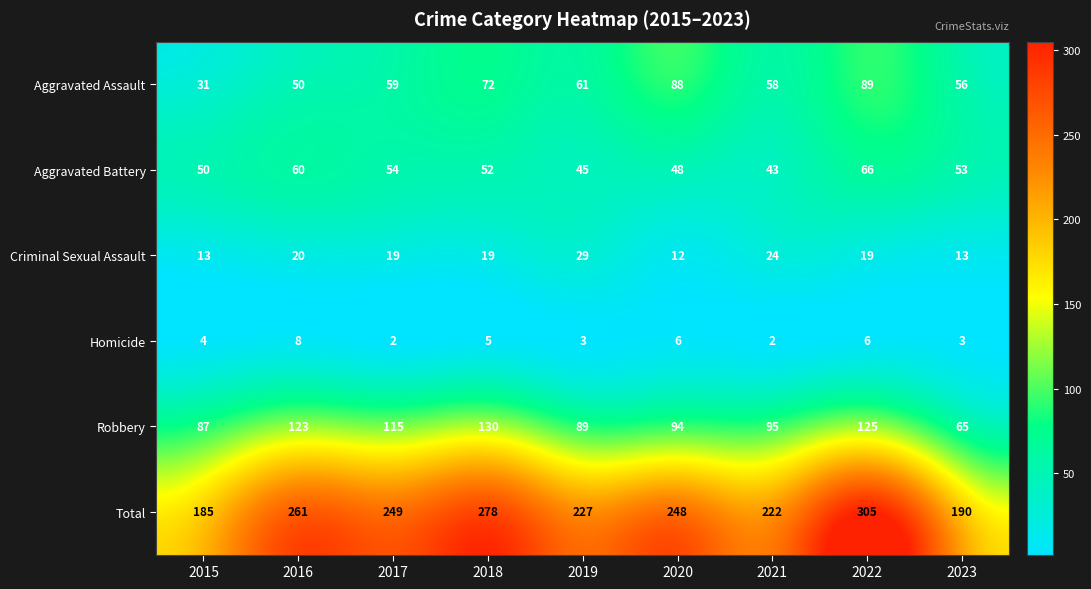

True or false: Homicide has a value of 2 at 2019.

False